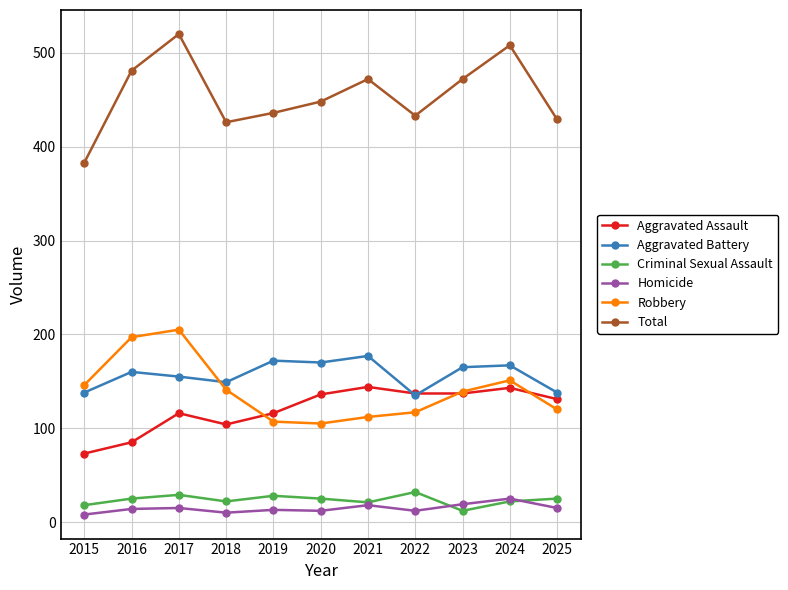

The value of Aggravated Battery at 2016 is 160. True or false?

True